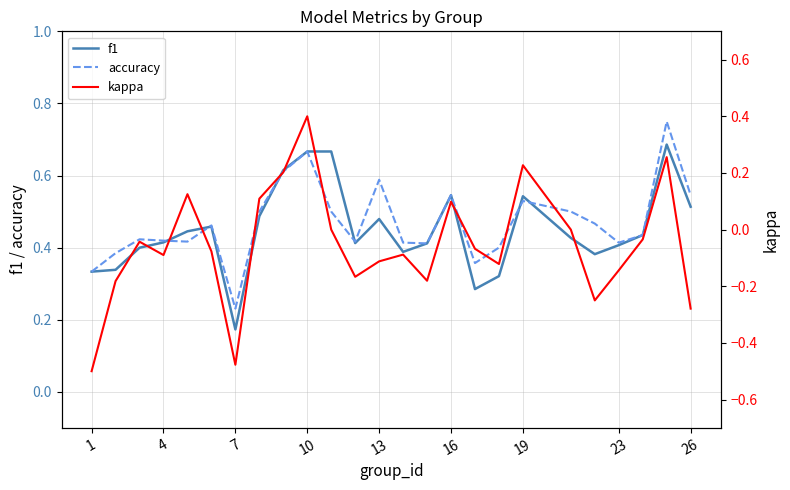

Which category has the lowest value in the f1 series?

7